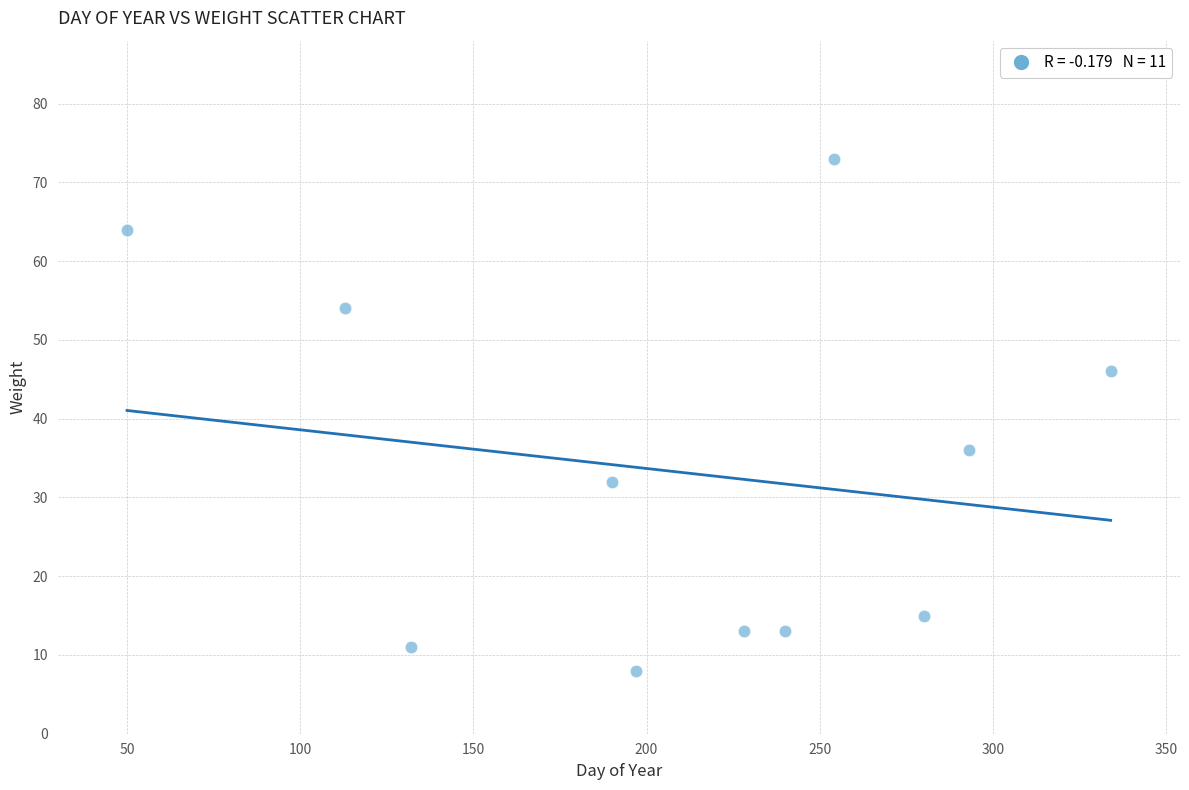

What Y value in the scatter plot is closest to 40?

36